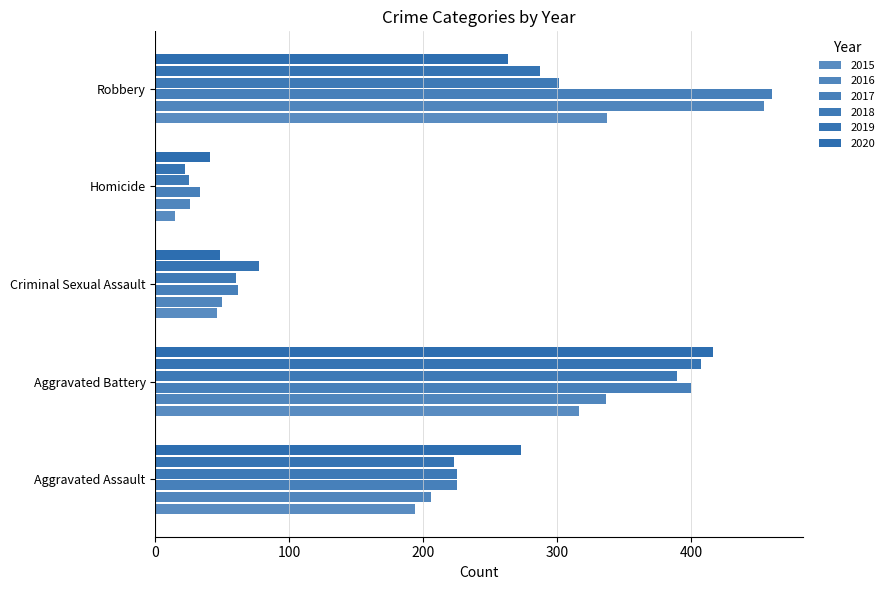

At which category does the chart reach its minimum across all series?

Homicide